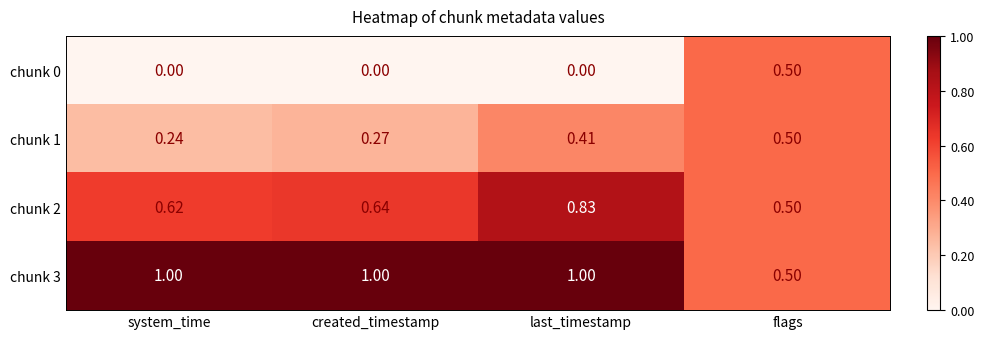

At which label does chunk 2 reach its minimum?

flags